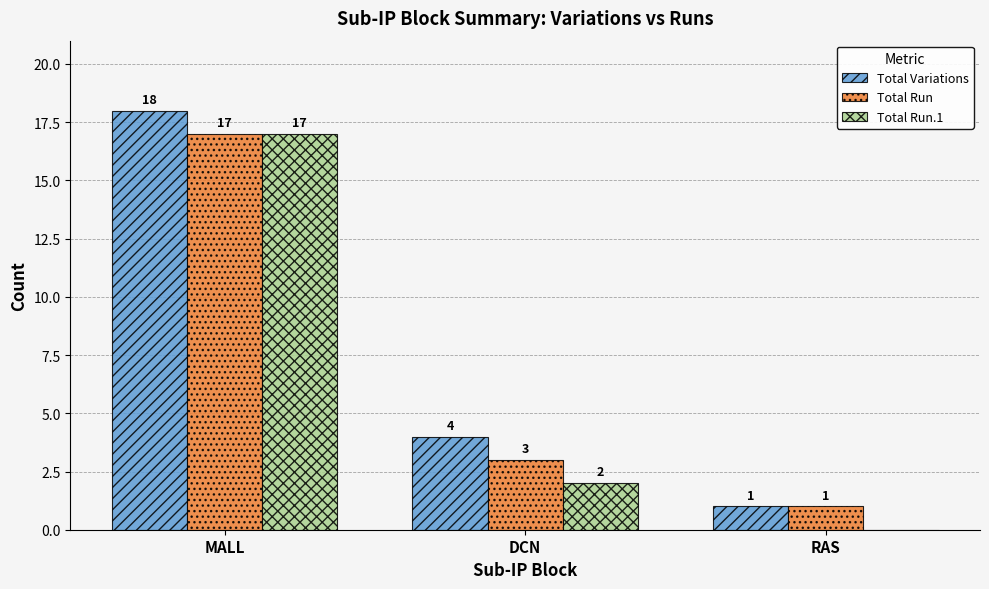

What are all the series names shown in the legend?

Total Variations, Total Run, Total Run.1